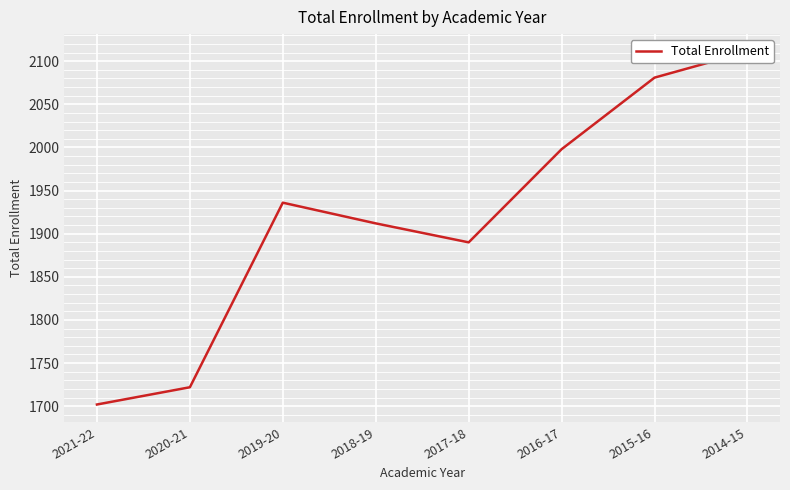

True or false: the data shows 1912 at 2018-19.

True